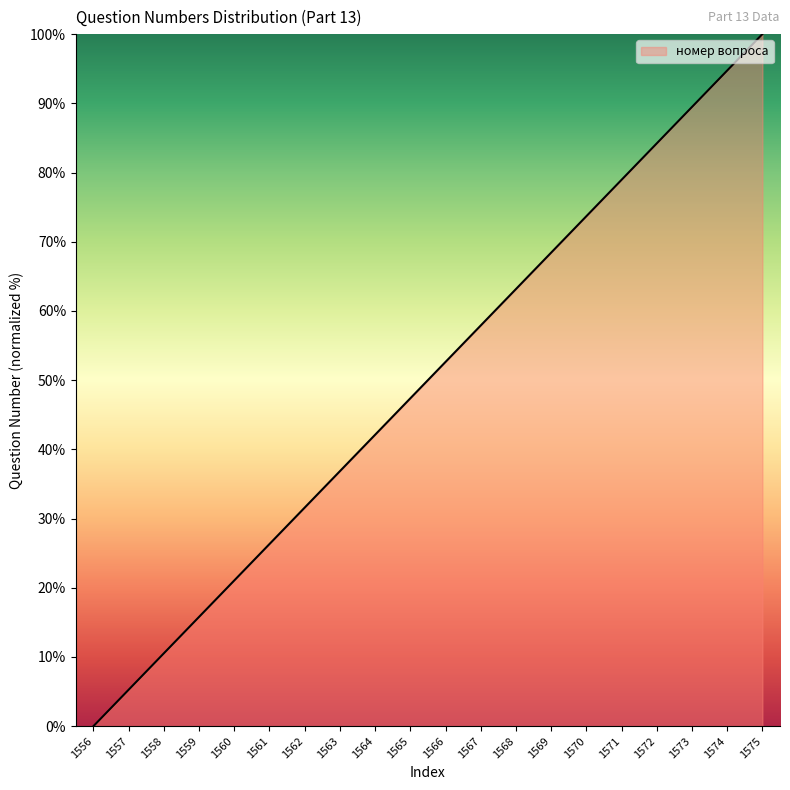

What is the change in value from 1565 to 1567?

+10.5